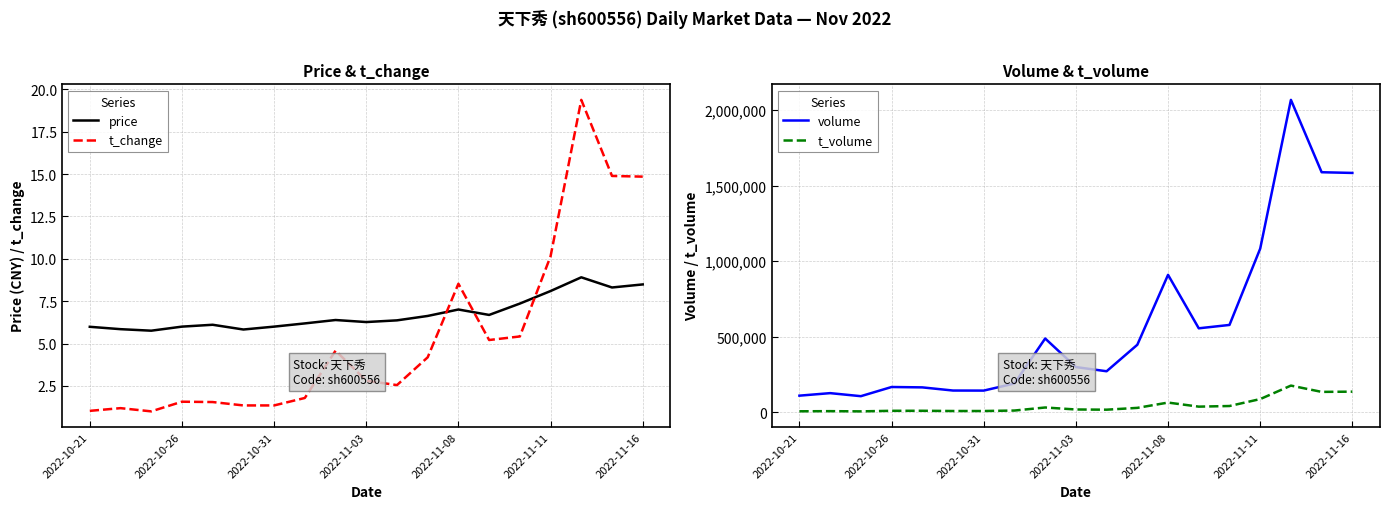

Reading right to left, extract all data points from this chart.

price: 8.5	8.3	8.9	8.1	7.4	6.7	7.0	6.6	6.4	6.3	6.4	6.2	6.0	5.8	6.1	6.0	5.8	5.8	6.0
t_change: 14.8	14.9	19.4	10.2	5.4	5.2	8.5	4.2	2.5	2.8	4.6	1.8	1.4	1.4	1.6	1.6	1.0	1.2	1.0
volume: 1584097.0	1588758.0	2067691.0	1083103.0	578135.0	555833.0	909671.0	447001.0	271618.0	299330.0	488376.0	190682.0	143636.0	144013.0	164941.0	167390.0	106688.0	126804.0	110128.0
t_volume: 136587.0	135086.0	176702.0	87473.0	41603.0	37451.0	64373.0	29274.0	17285.0	18641.0	31776.0	11618.0	8548.0	8541.0	10057.0	9954.0	6166.0	7598.0	6638.0